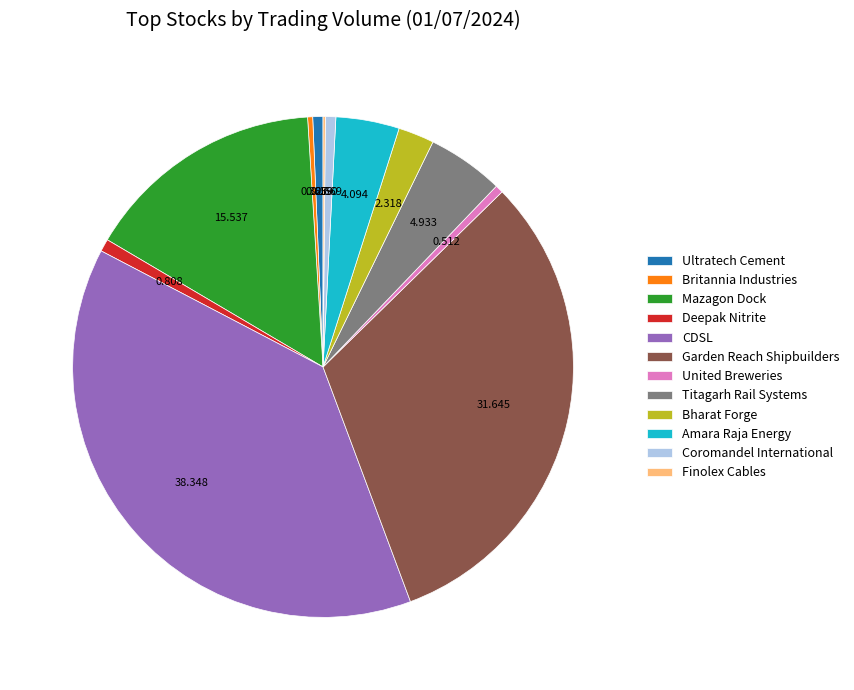

Is the sum of Coromandel International and Garden Reach Shipbuilders greater than half?

No